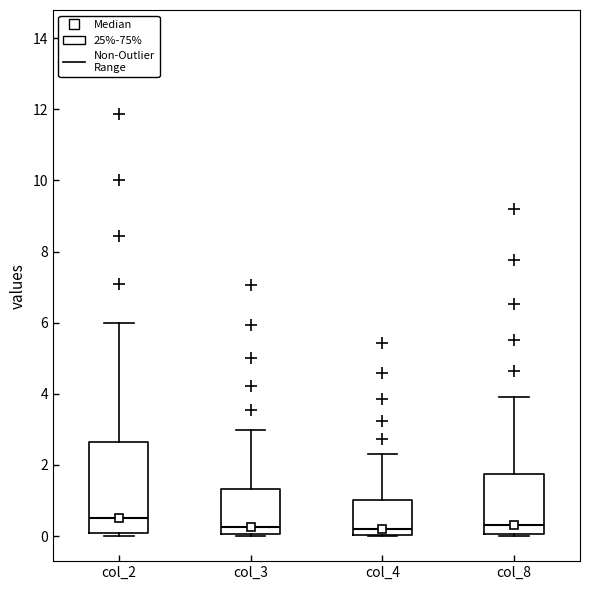

Comparing the boxes themselves (not the whiskers), which one is the tallest?

col_2